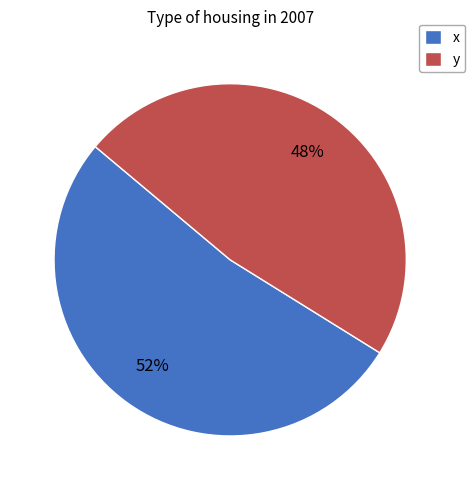

How many slices are in this pie chart?

2